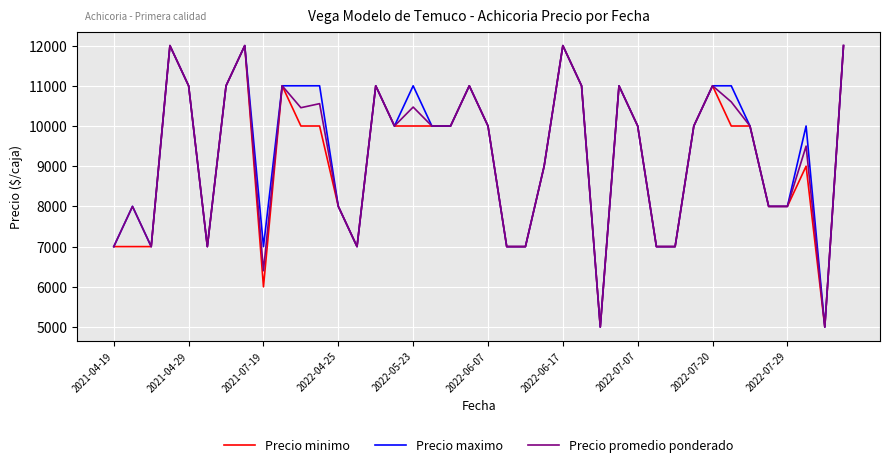

What is the lowest value of the Precio maximo series?

5000